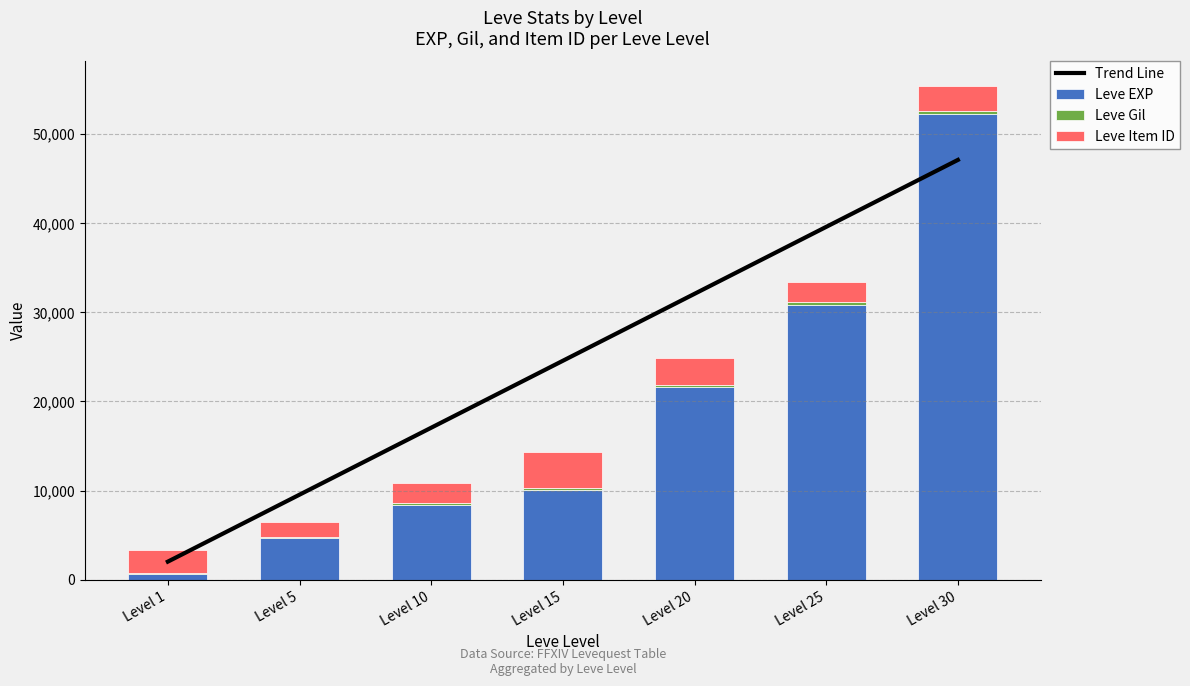

Is it true that Leve Gil equals 290.0 at Level 25?

True